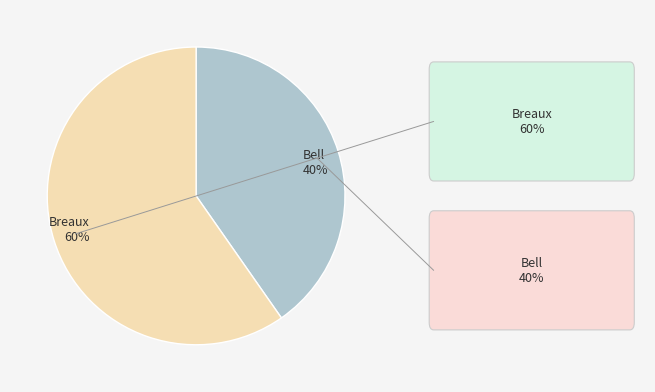

Does any single category account for the majority?

Yes